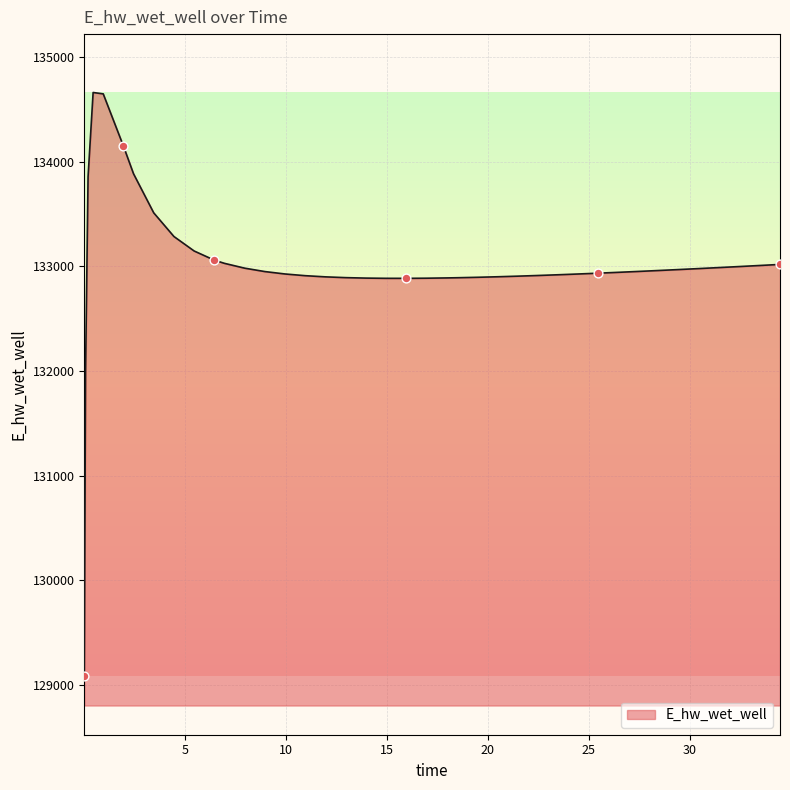

What is the minimum value shown in the chart?

129082.6